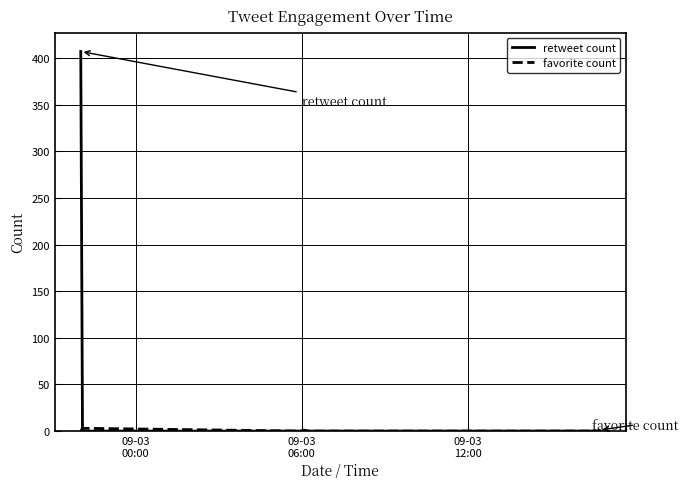

Which series has the largest total across all categories?

retweet count